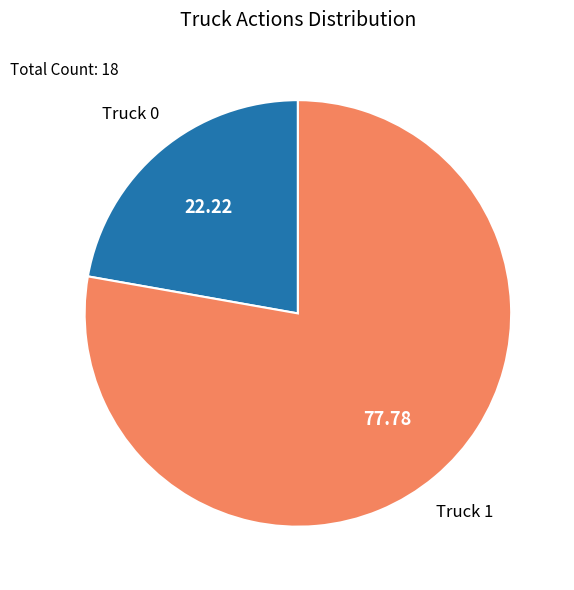

Is there any slice that represents more than half of the pie?

Yes